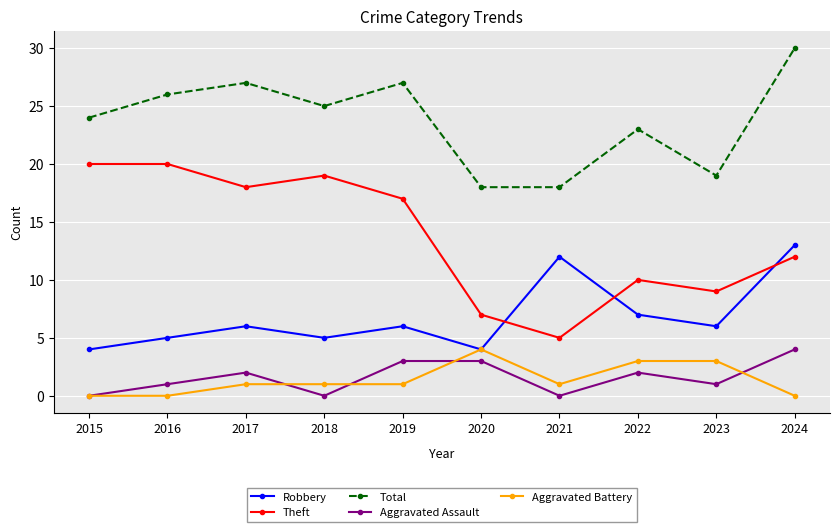

What is the total value across all series at 2016?

52